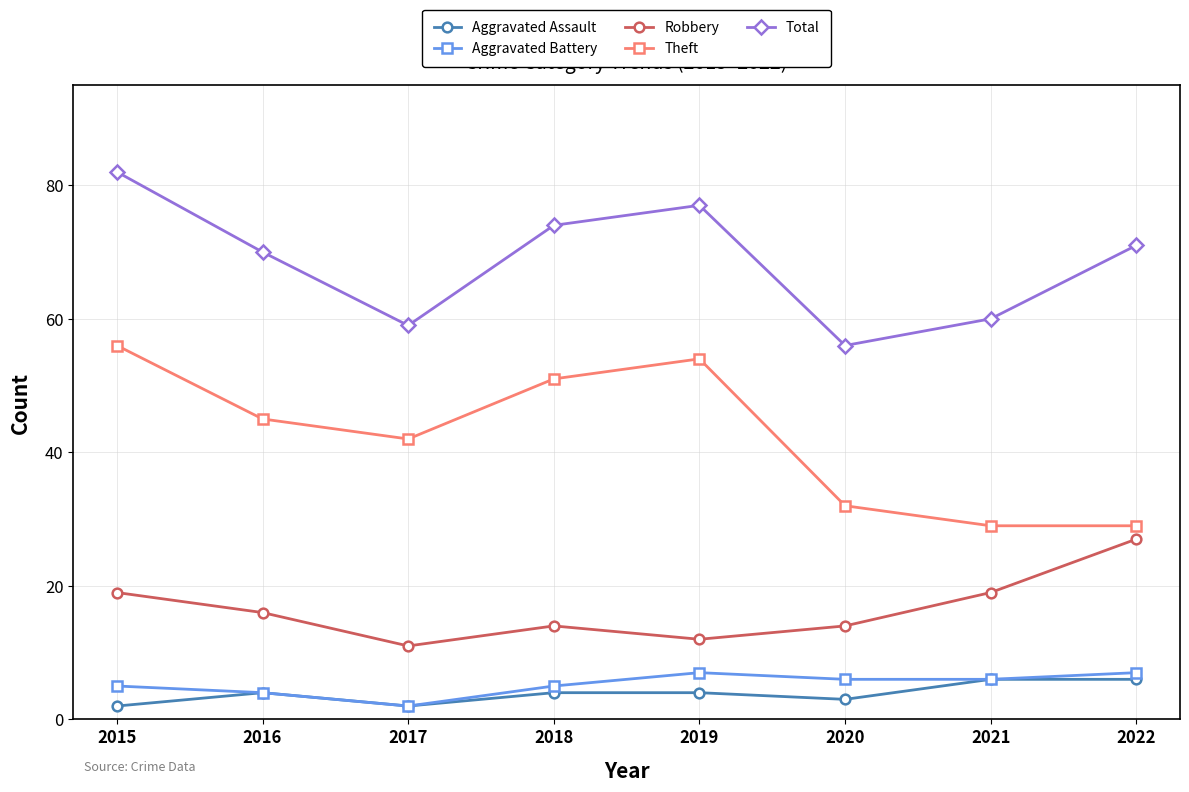

The Aggravated Assault series shows 1 at 2019. True or false?

False